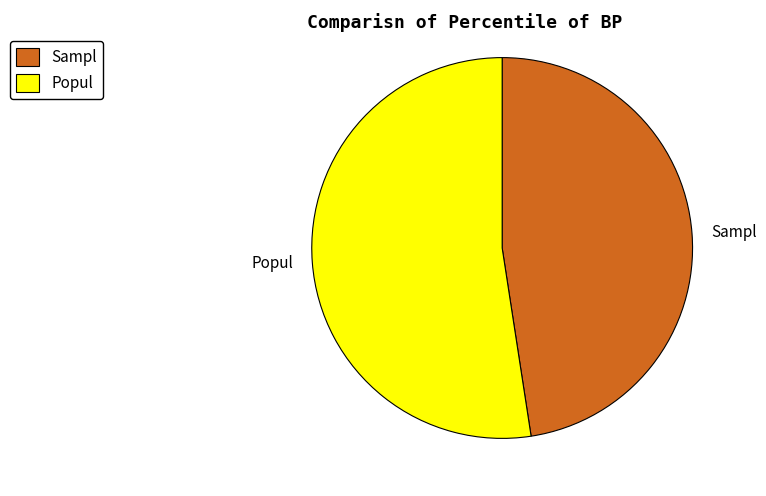

Which slice represents more than half of the pie?

Popul